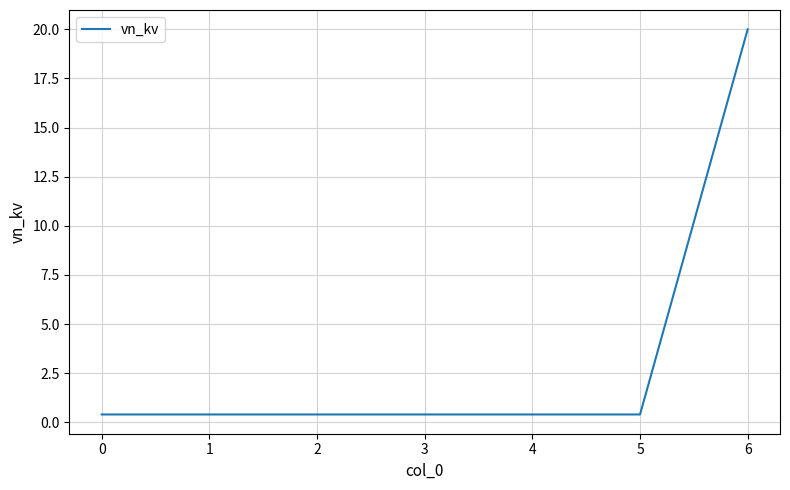

What is the sum of all values?

22.4